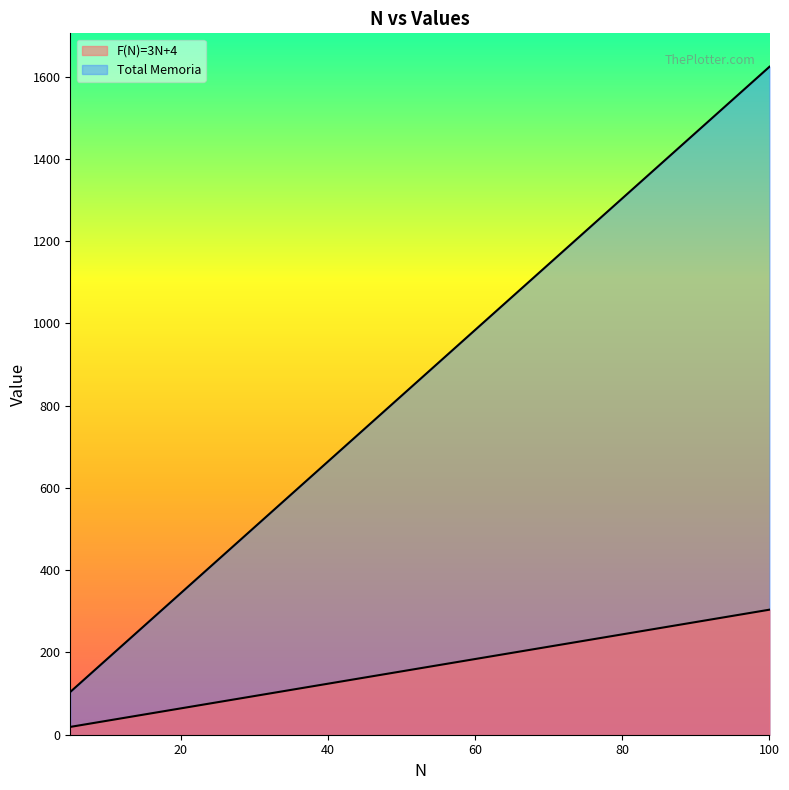

Where does the Total Memoria series first go above 904?

60